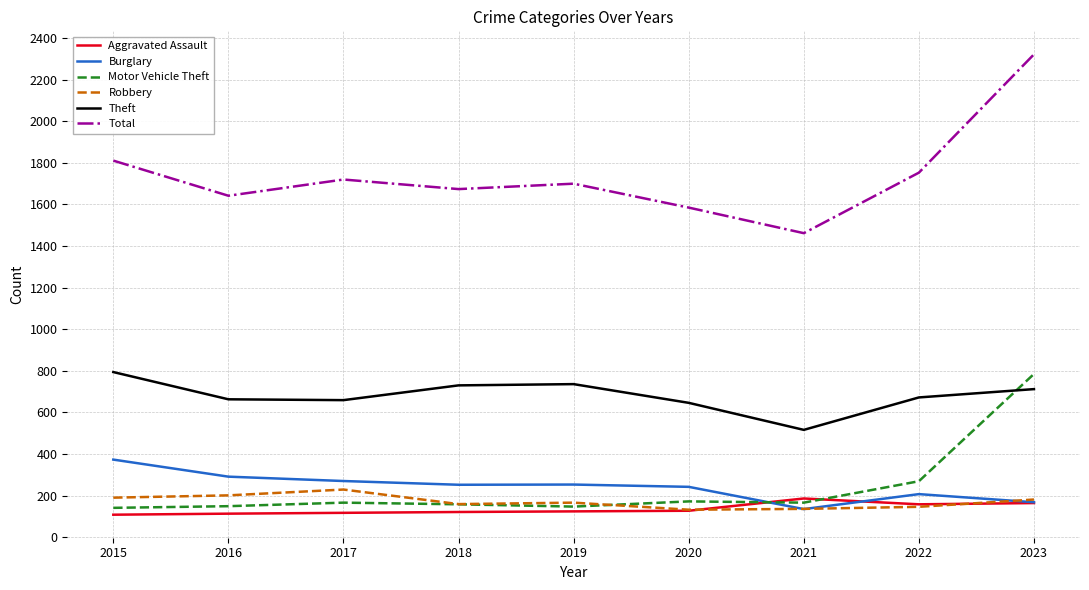

What is the spread (max minus min) of values at 2022?

1607